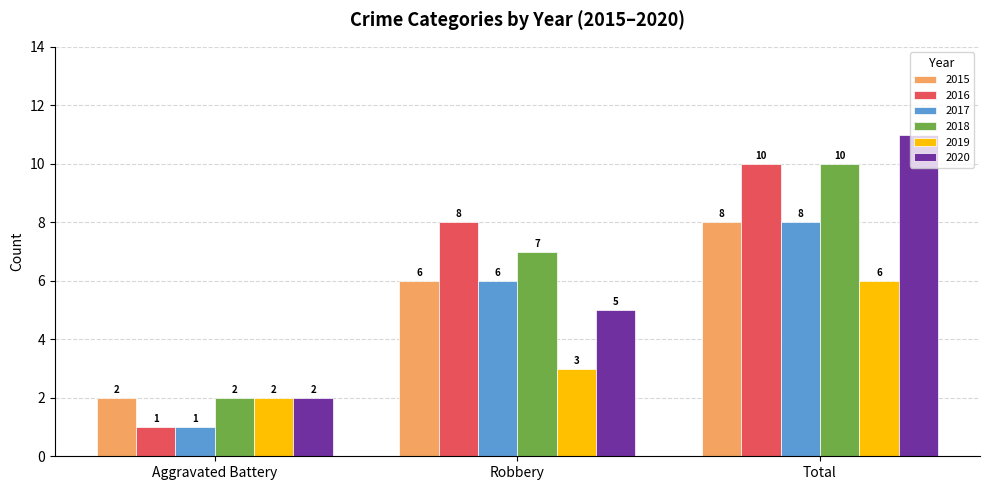

How many bars are there in total?

18